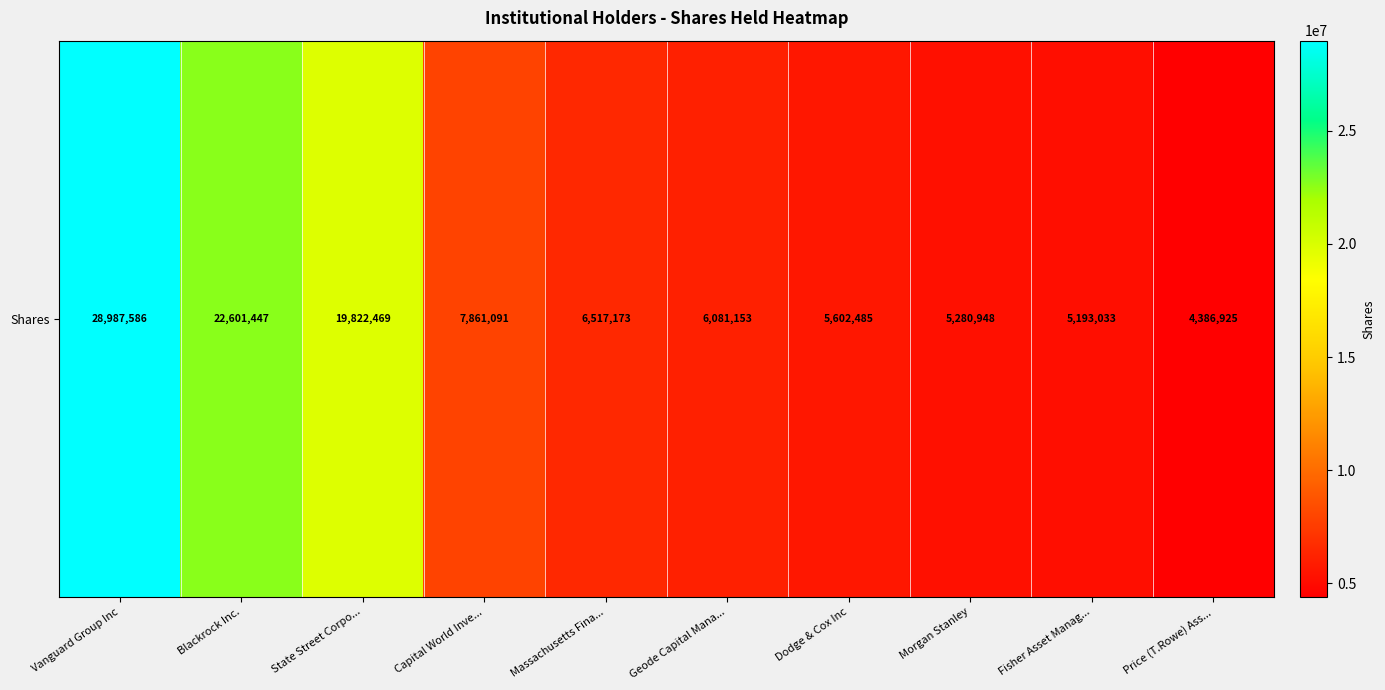

The value at Fisher Asset Manag... is 5193033. True or false?

True